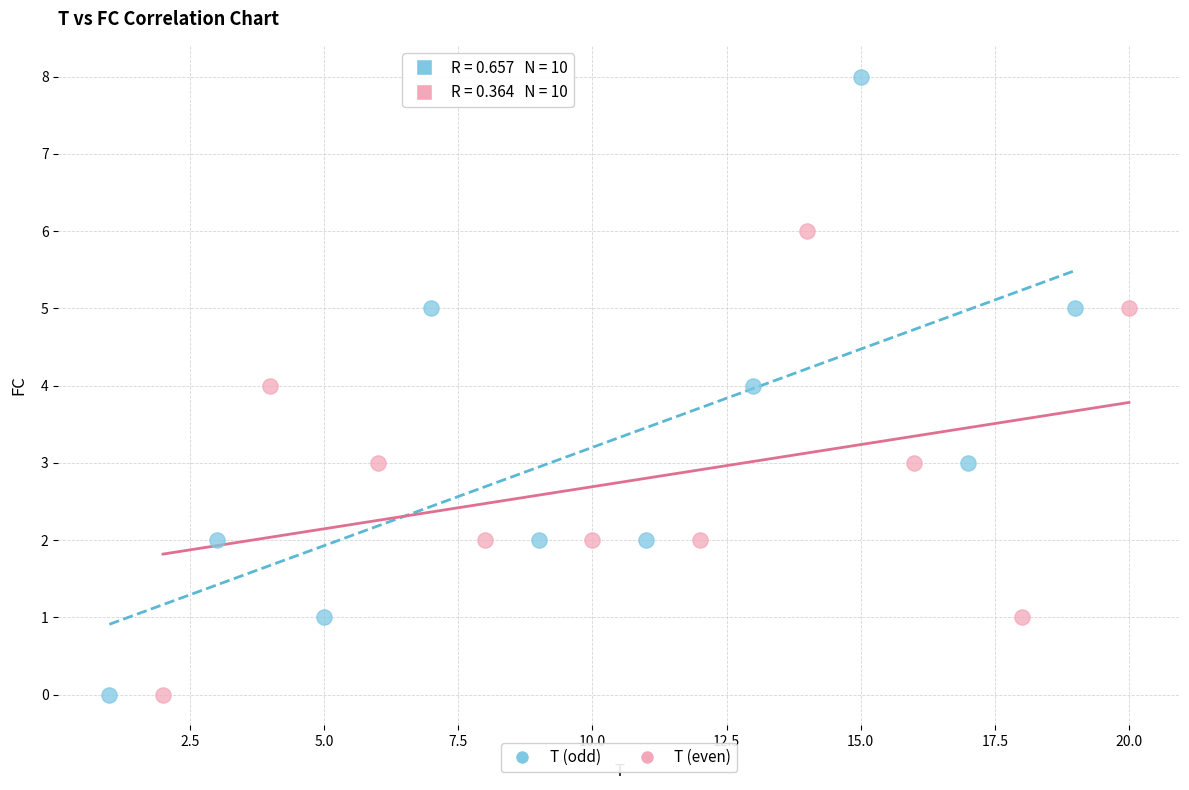

Which series has the largest Y range (max minus min)?

T (odd)